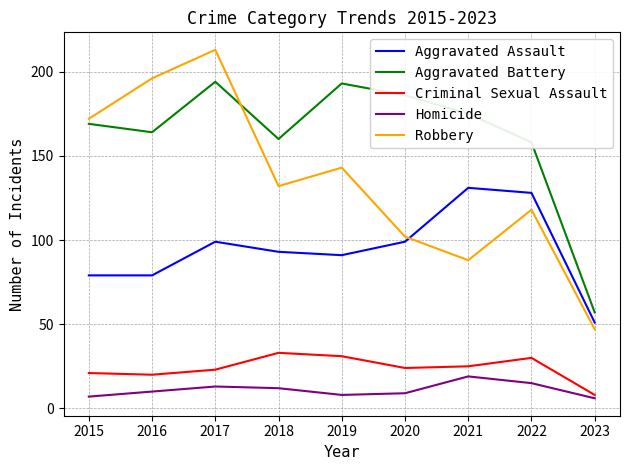

What is the sum of the Criminal Sexual Assault values at 2021 and 2018?

58